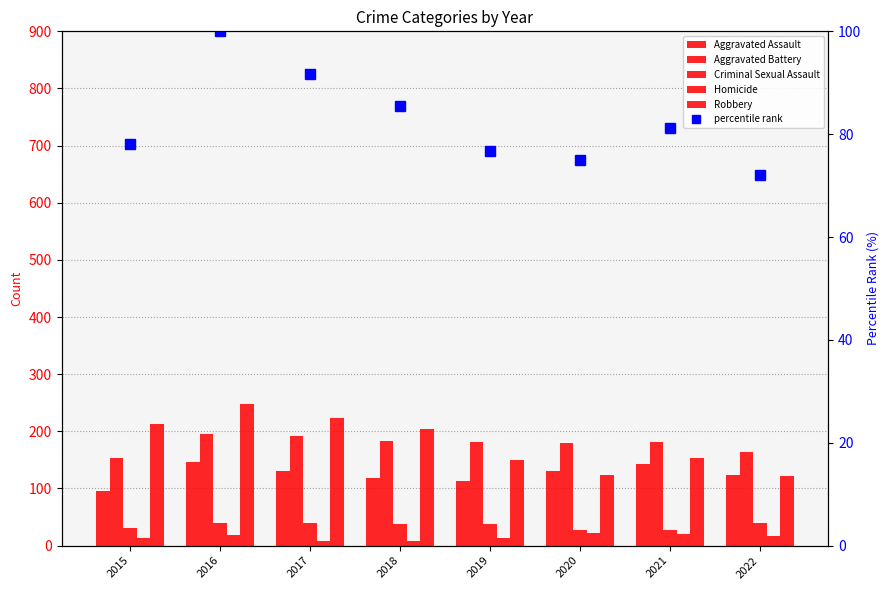

Rank the series by their maximum value, from lowest to highest.

Homicide, Criminal Sexual Assault, Aggravated Assault, Aggravated Battery, Robbery